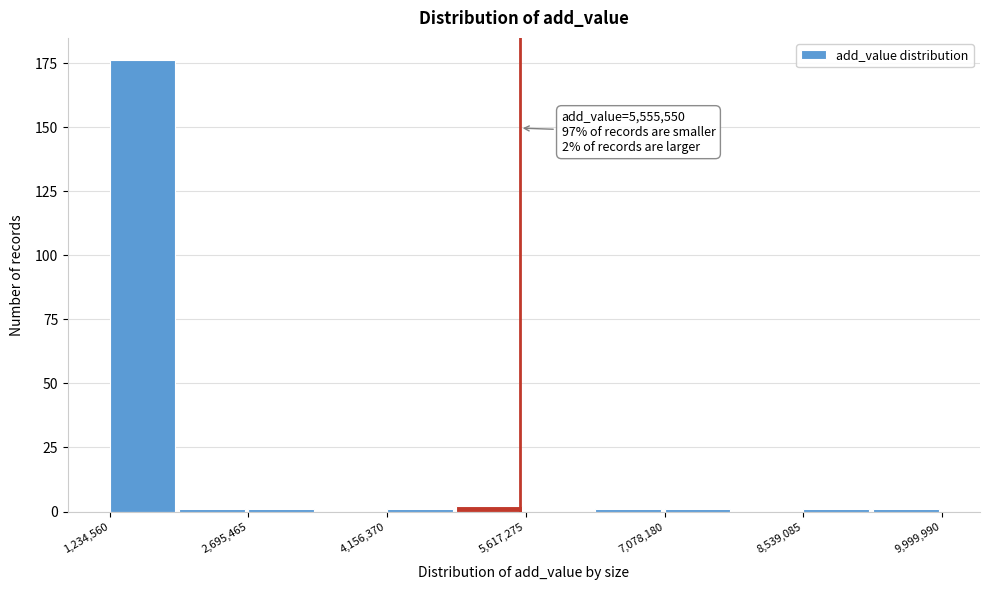

Read against the x-axis, roughly where is the centre of the tallest bar?

1600000